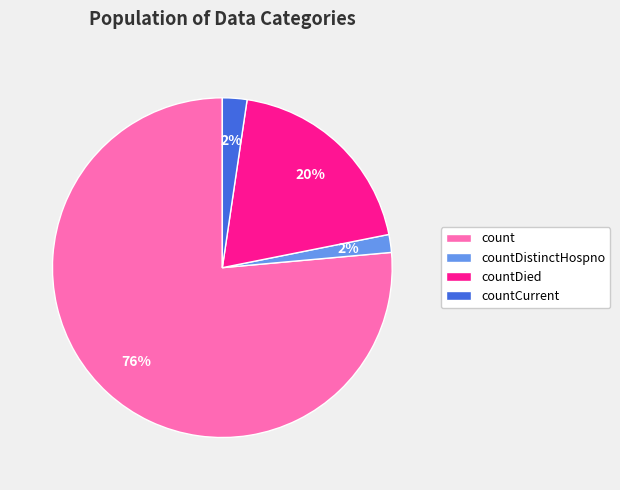

Is it true that countDied is 20% of the pie?

True